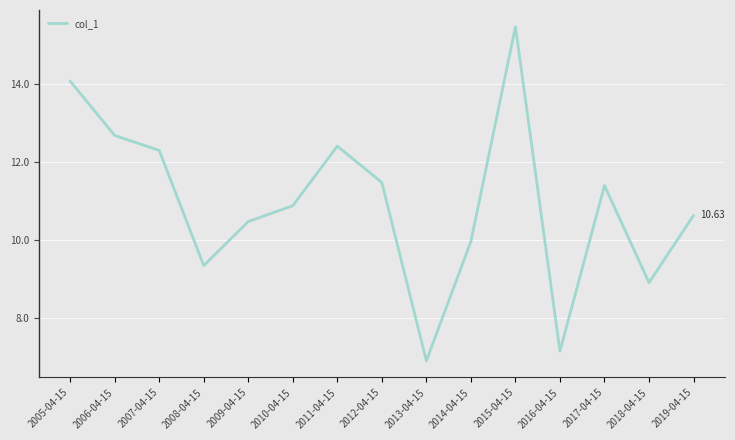

Where is the first local minimum?

2008-04-15